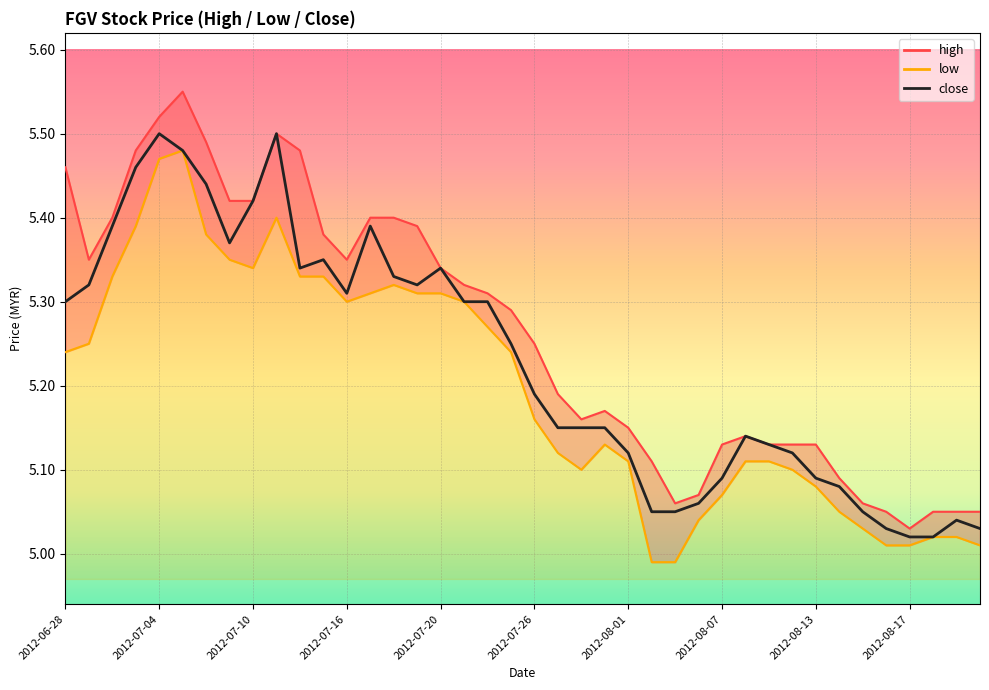

Where is the data nearest to the value 5?

2012-08-17